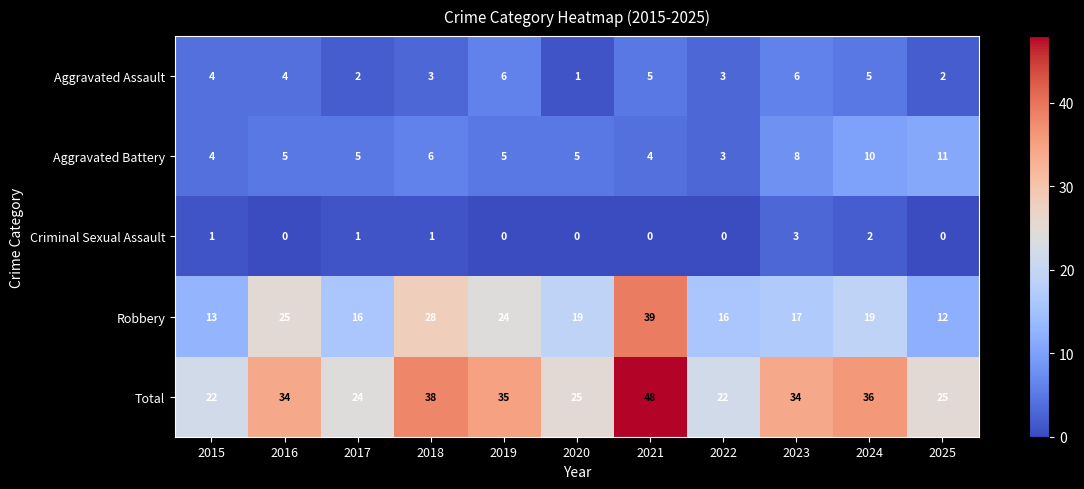

What is the greatest value displayed?

48